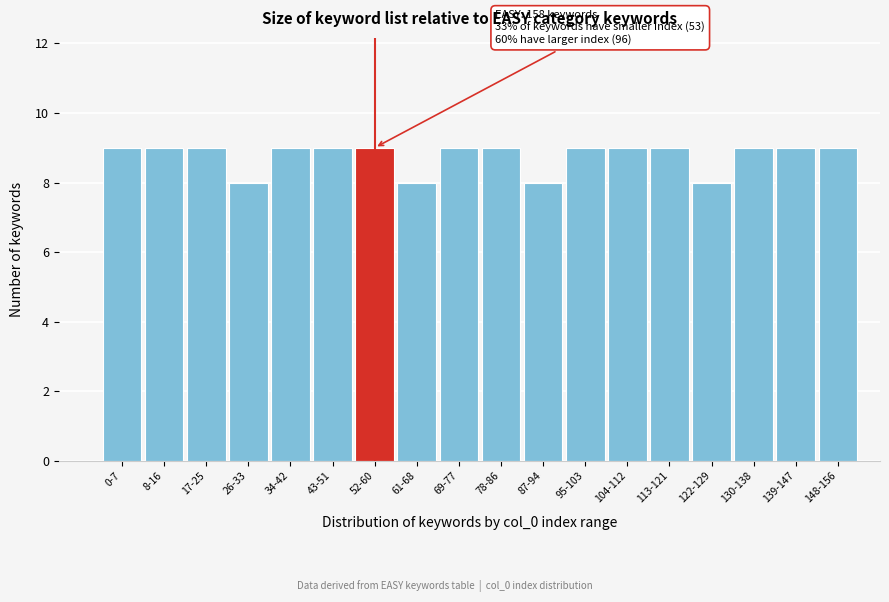

Reading left to right, extract all data points from this chart.

9	9	9	8	9	9	9	8	9	9	8	9	9	9	8	9	9	9